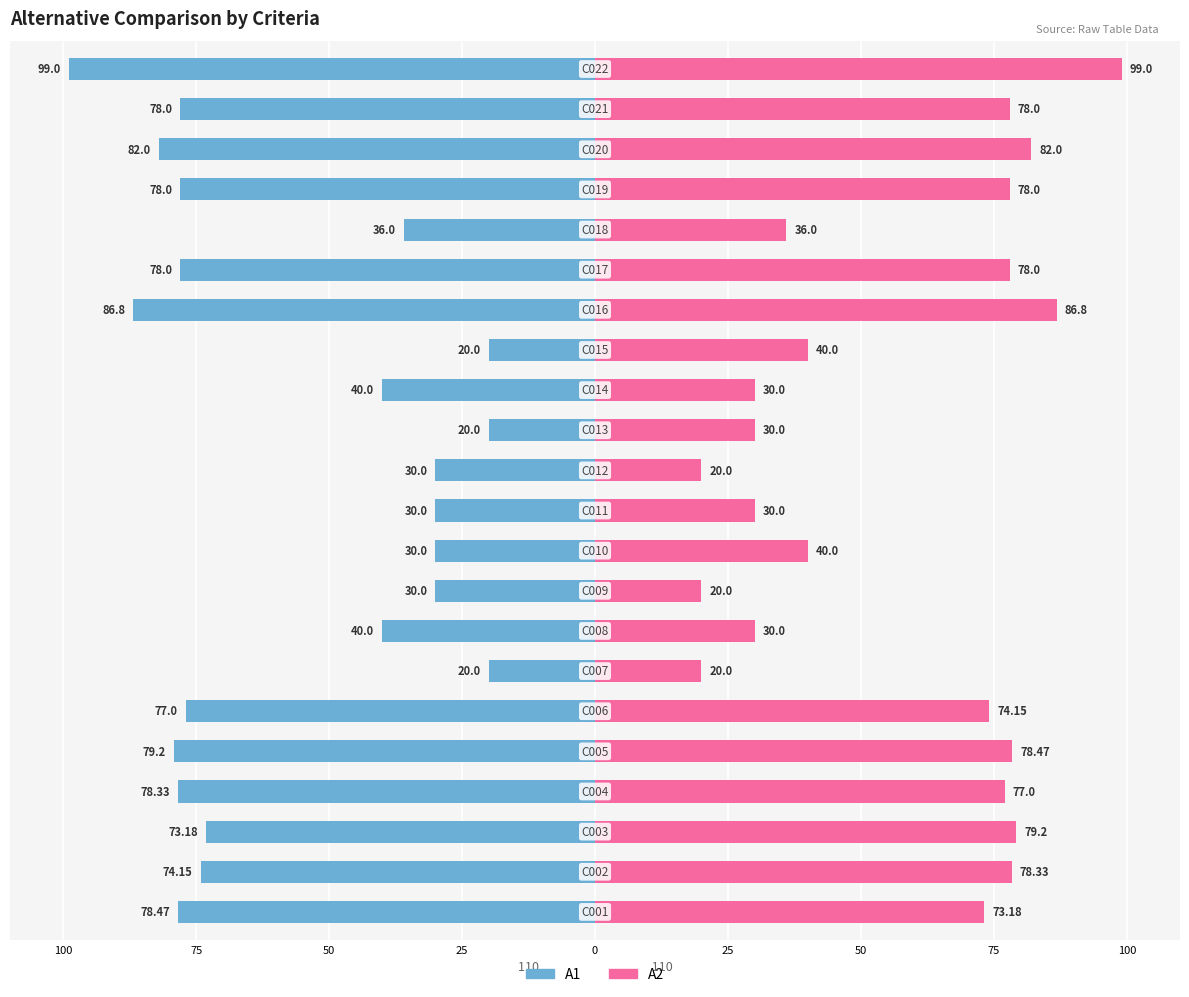

True or false: A2 has a value of 33.6 at 125.

False